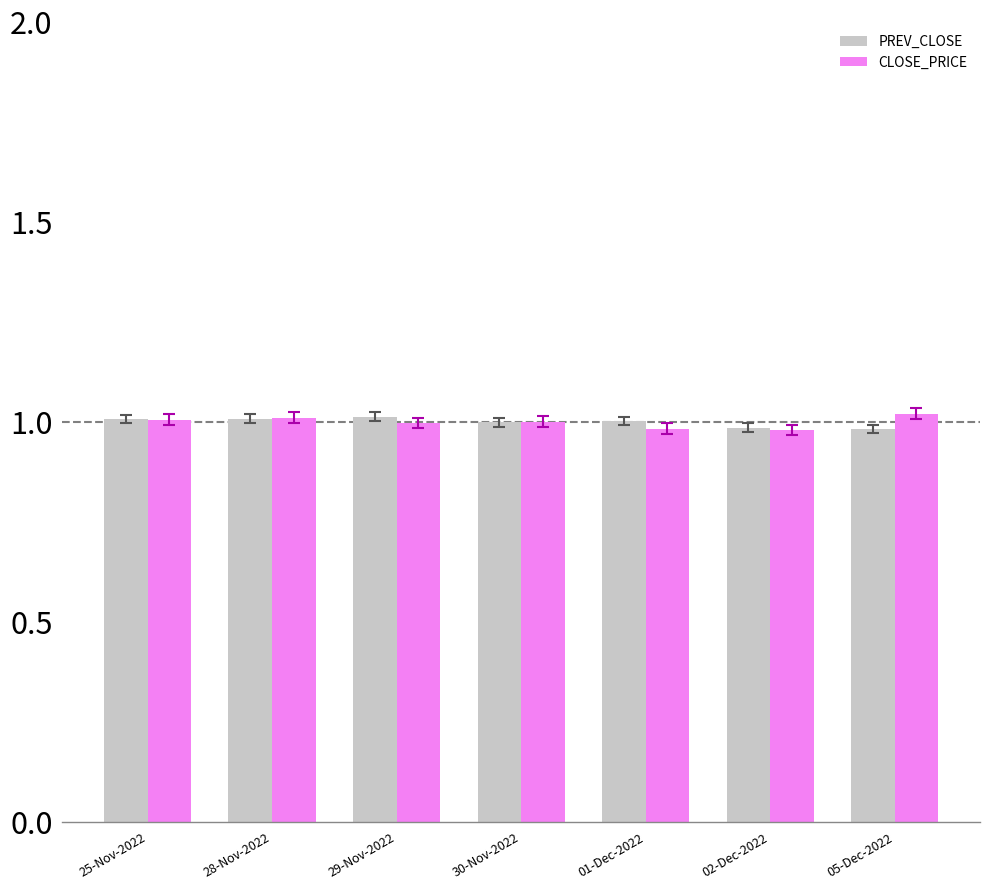

The CLOSE_PRICE series shows 0.3 at 29-Nov-2022. True or false?

False